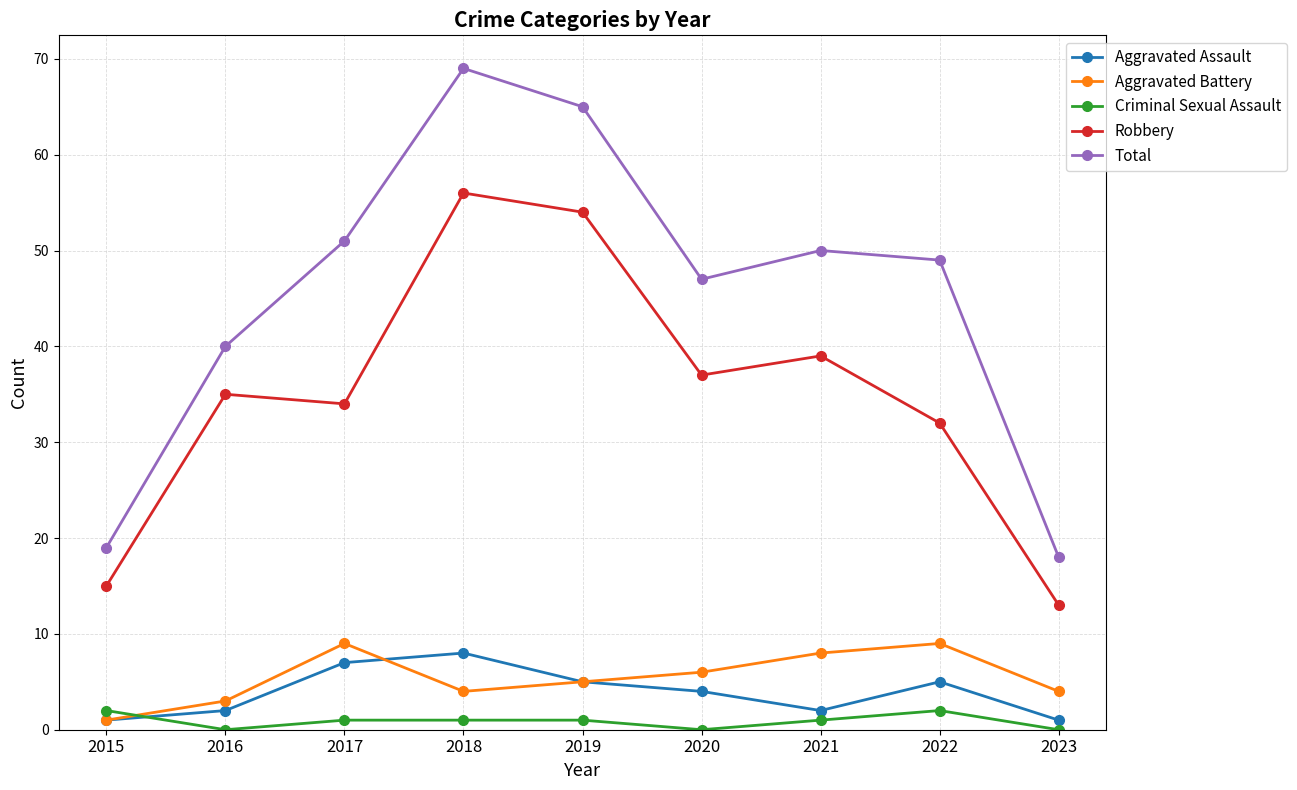

What is the value of the Aggravated Assault point at the 4th from the left?

8